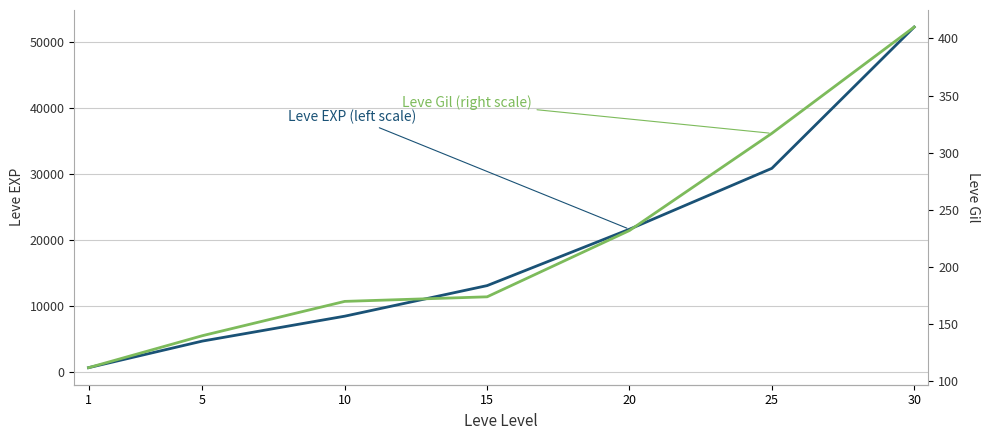

How many lines are shown in the chart?

2